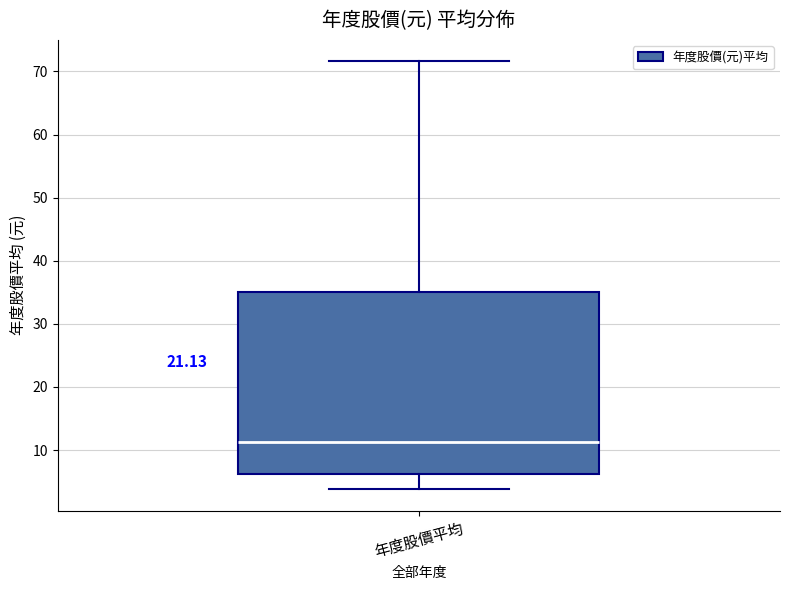

Where does the lower whisker of the box for 年度股價平均 end on the y-axis? The values are not printed on the chart, so give them approximately, as read against the axis.

4